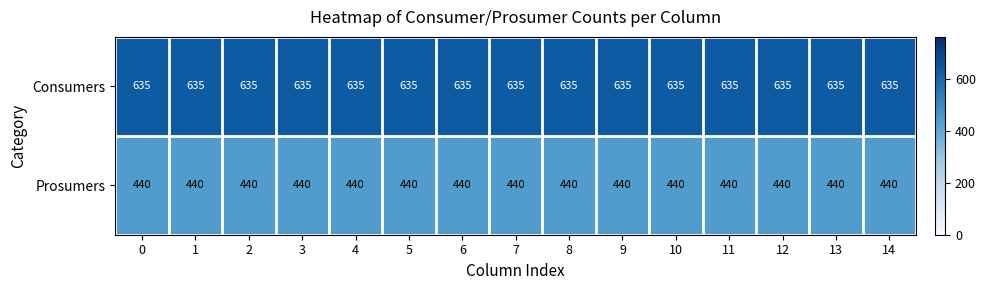

What is the sum of all Prosumers values?

6600